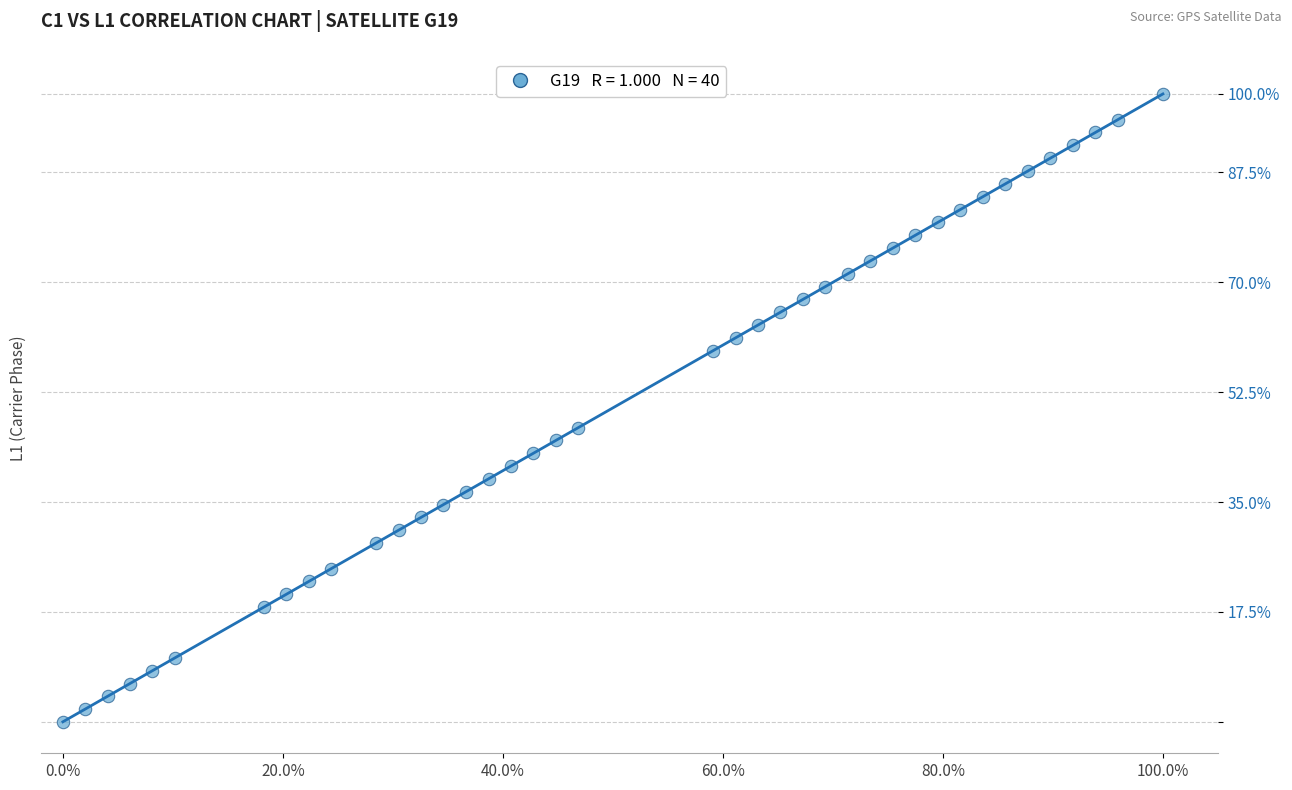

What is the range of X values (max minus min)?

100.0